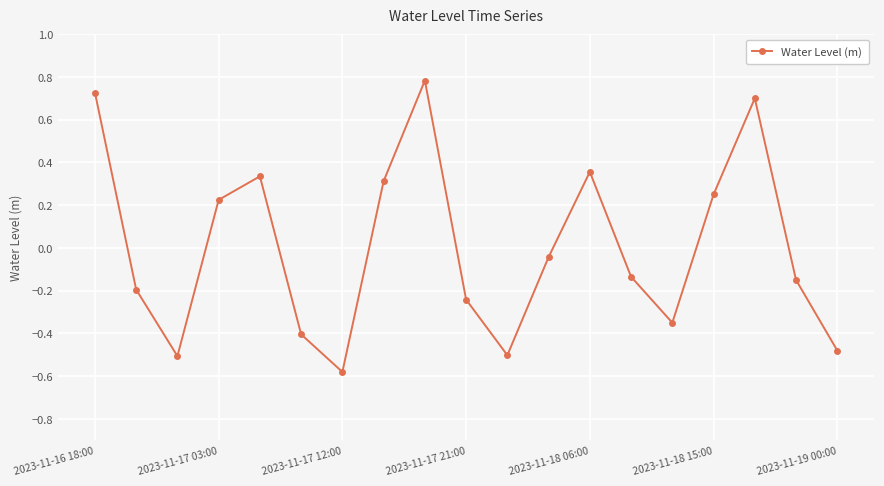

True or false: there are more than 2 points higher than both neighbors.

True